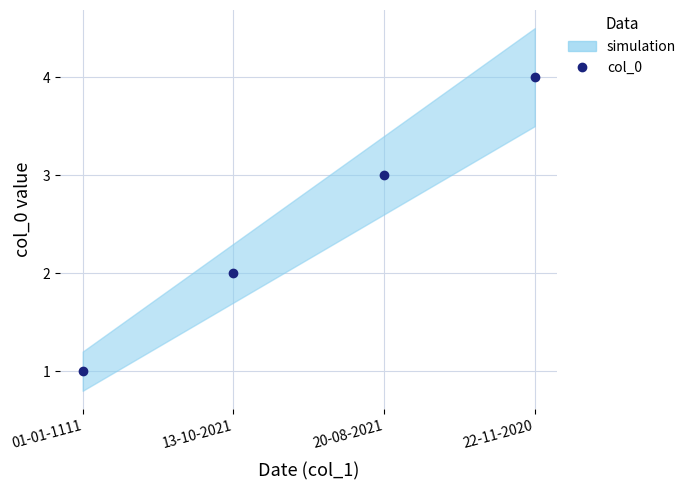

Reading left to right, what are all the values shown in this chart?

1	2	3	4